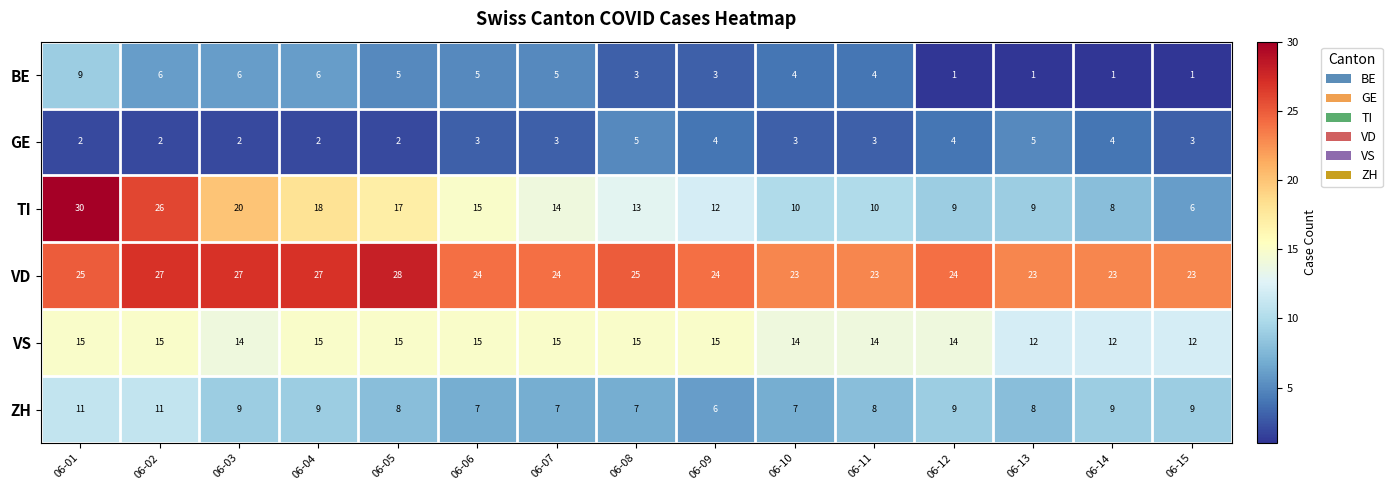

Where does the BE series first go above 4?

06-01